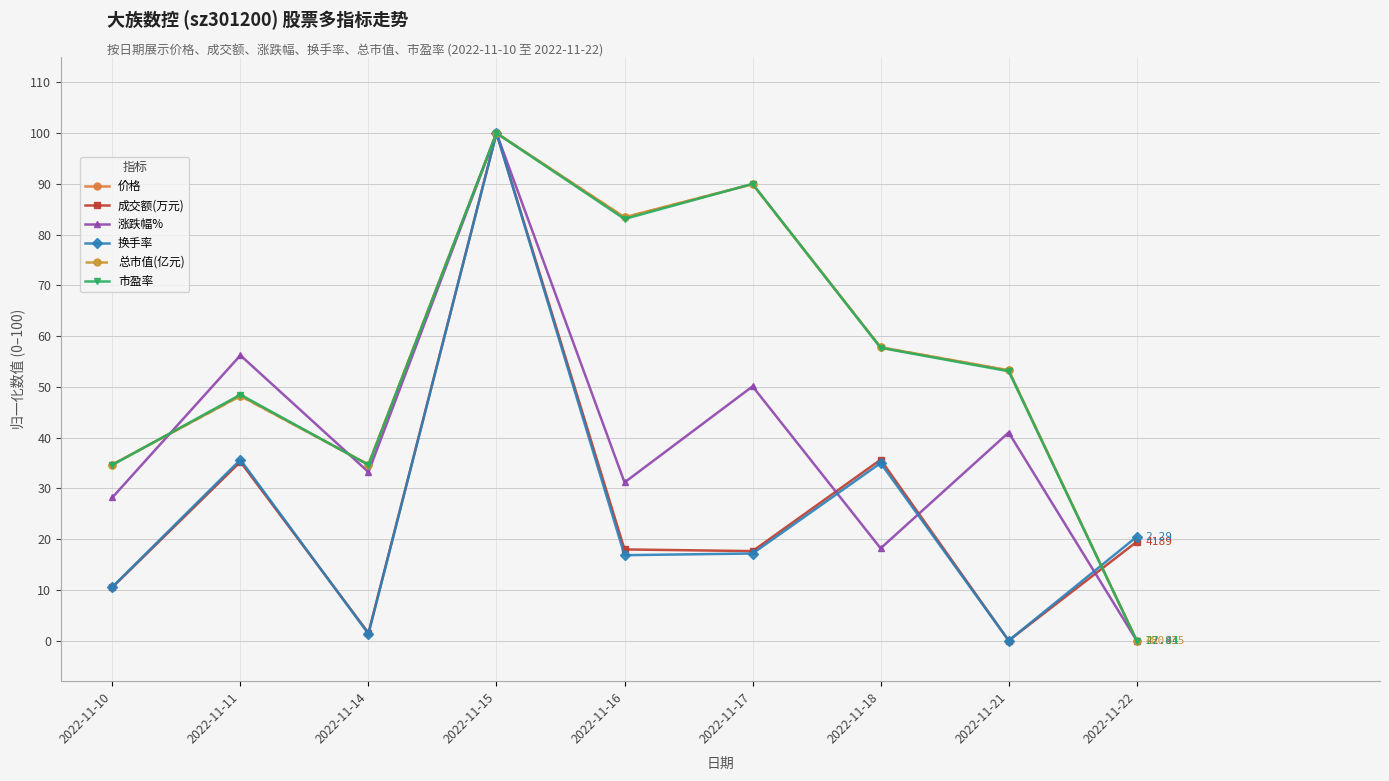

How many interior local valleys does the 价格 series have?

2